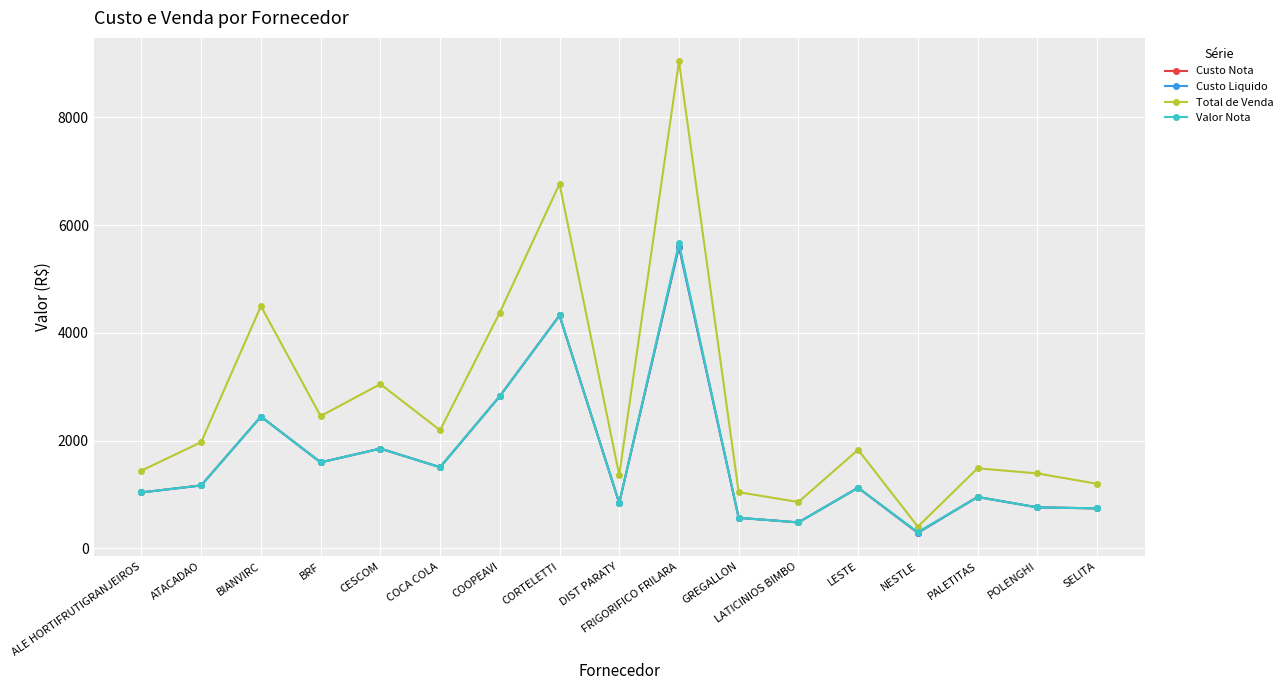

What is the value of the Valor Nota point at the 11th from the left?

569.0